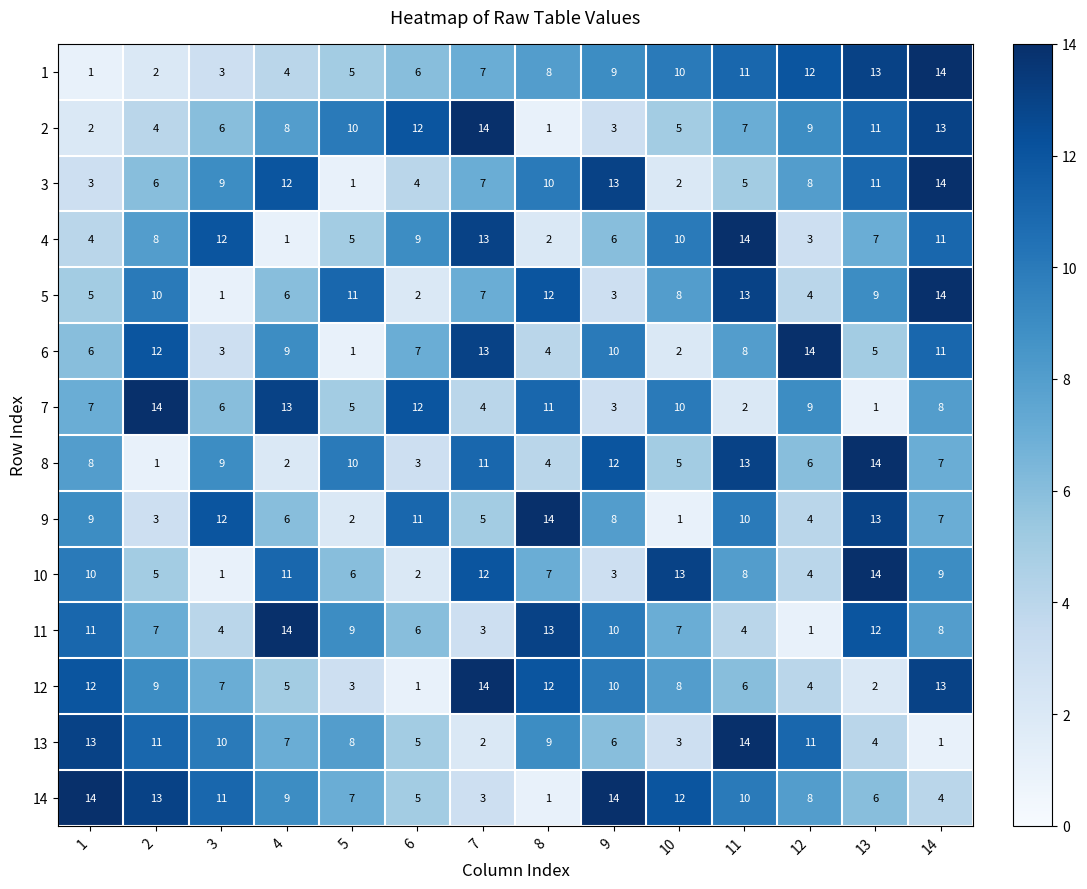

How many values in the 1 series are below 8?

7